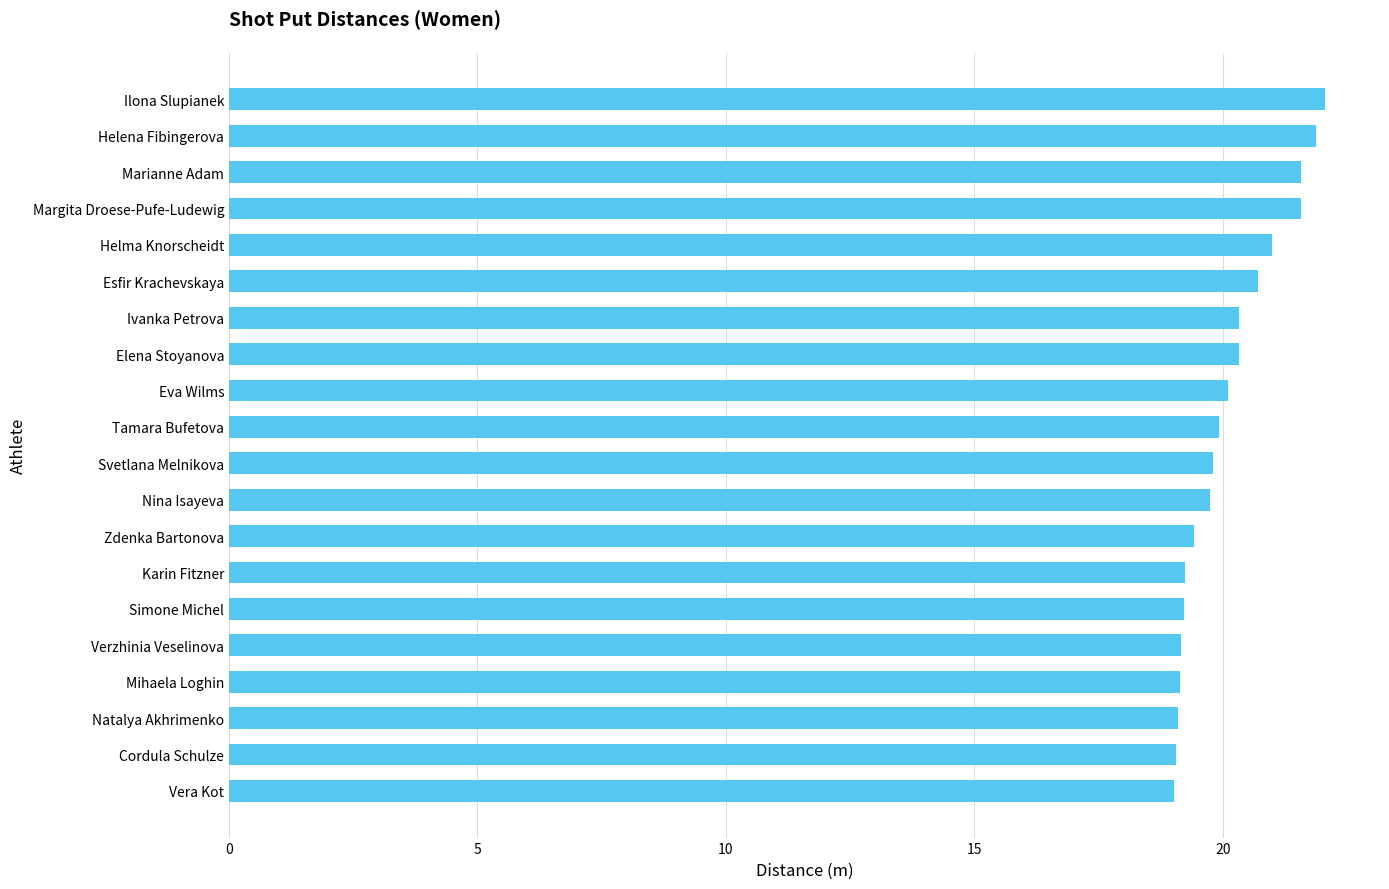

What is the smallest value displayed?

19.0